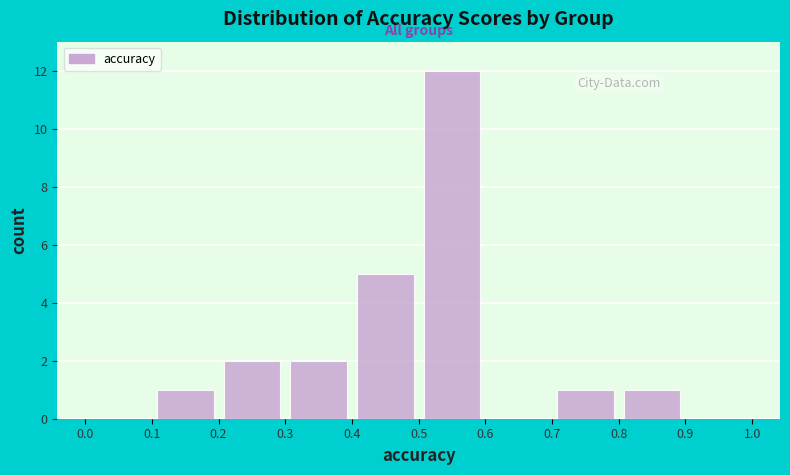

How tall is the bar that spans 0.1 to 0.2 on the x-axis? The values are not printed on the chart, so give them approximately, as read against the axis.

1